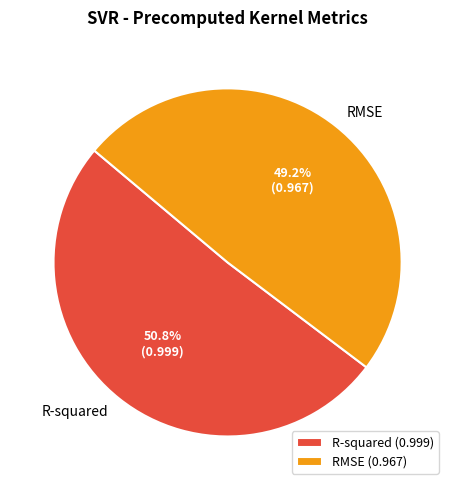

True or false: R-squared accounts for 40% of the total.

False